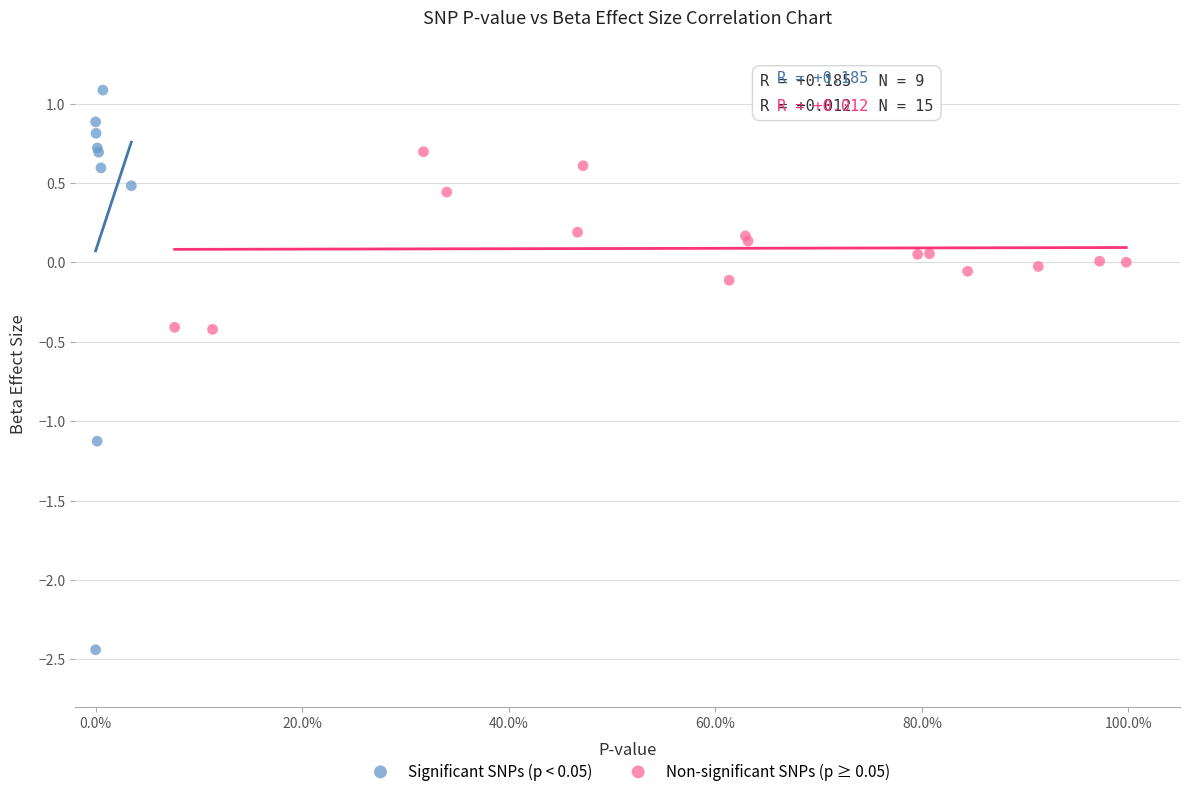

Which series reaches the minimum Y coordinate?

Significant SNPs (p < 0.05)